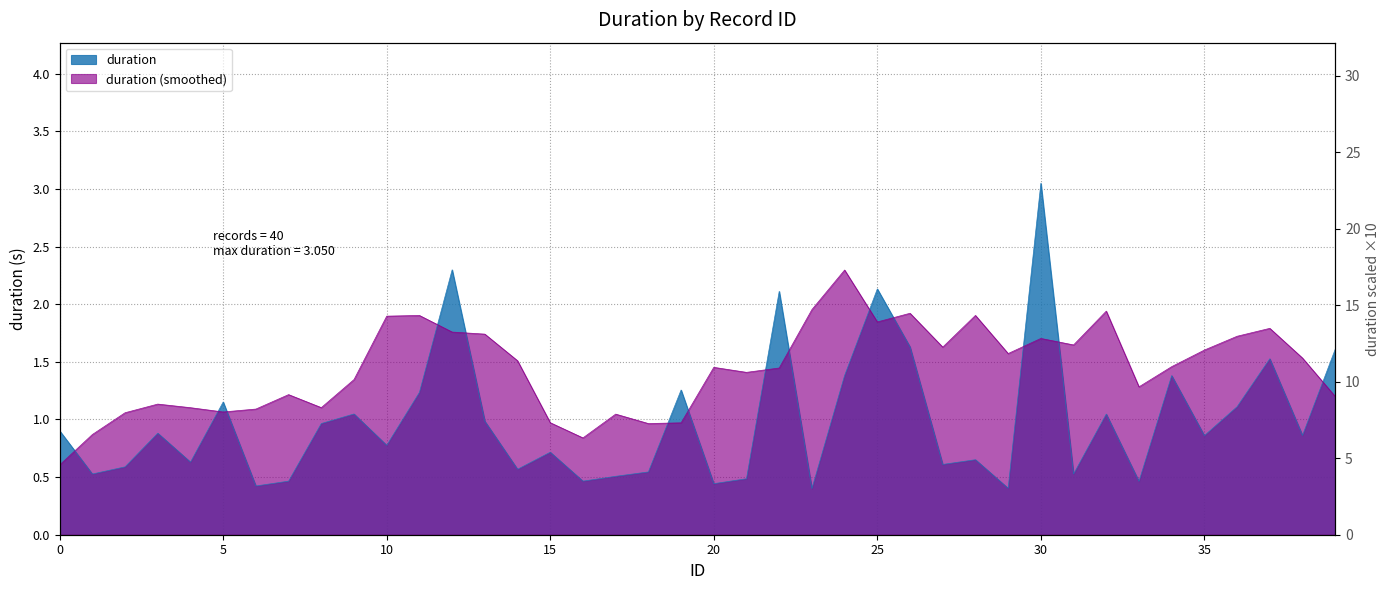

What is the greatest value displayed?

3.0